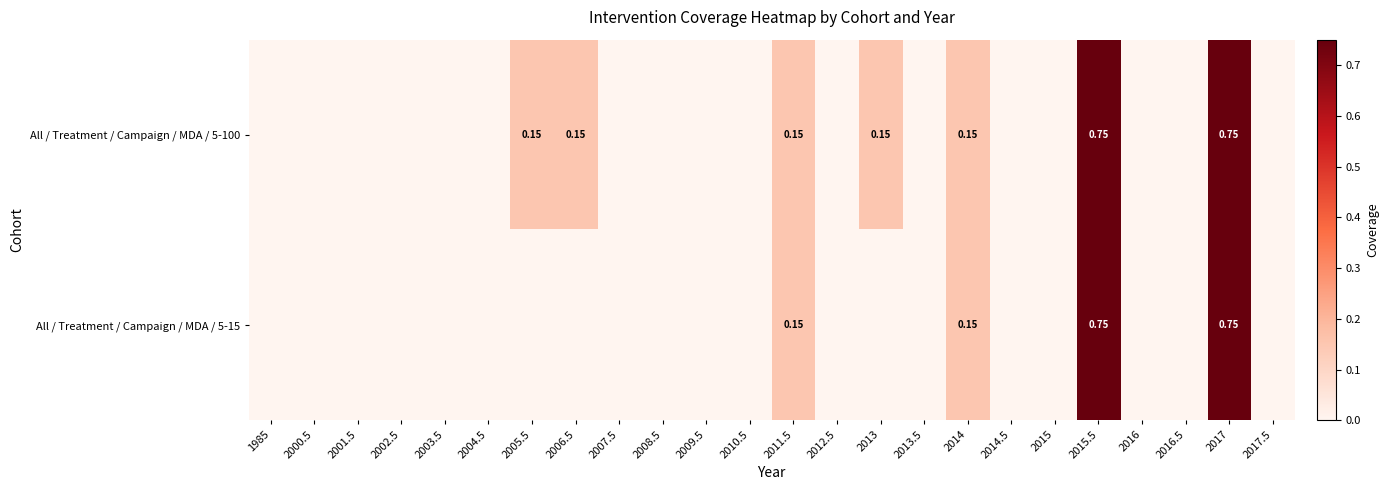

How many distinct data groups are displayed?

2